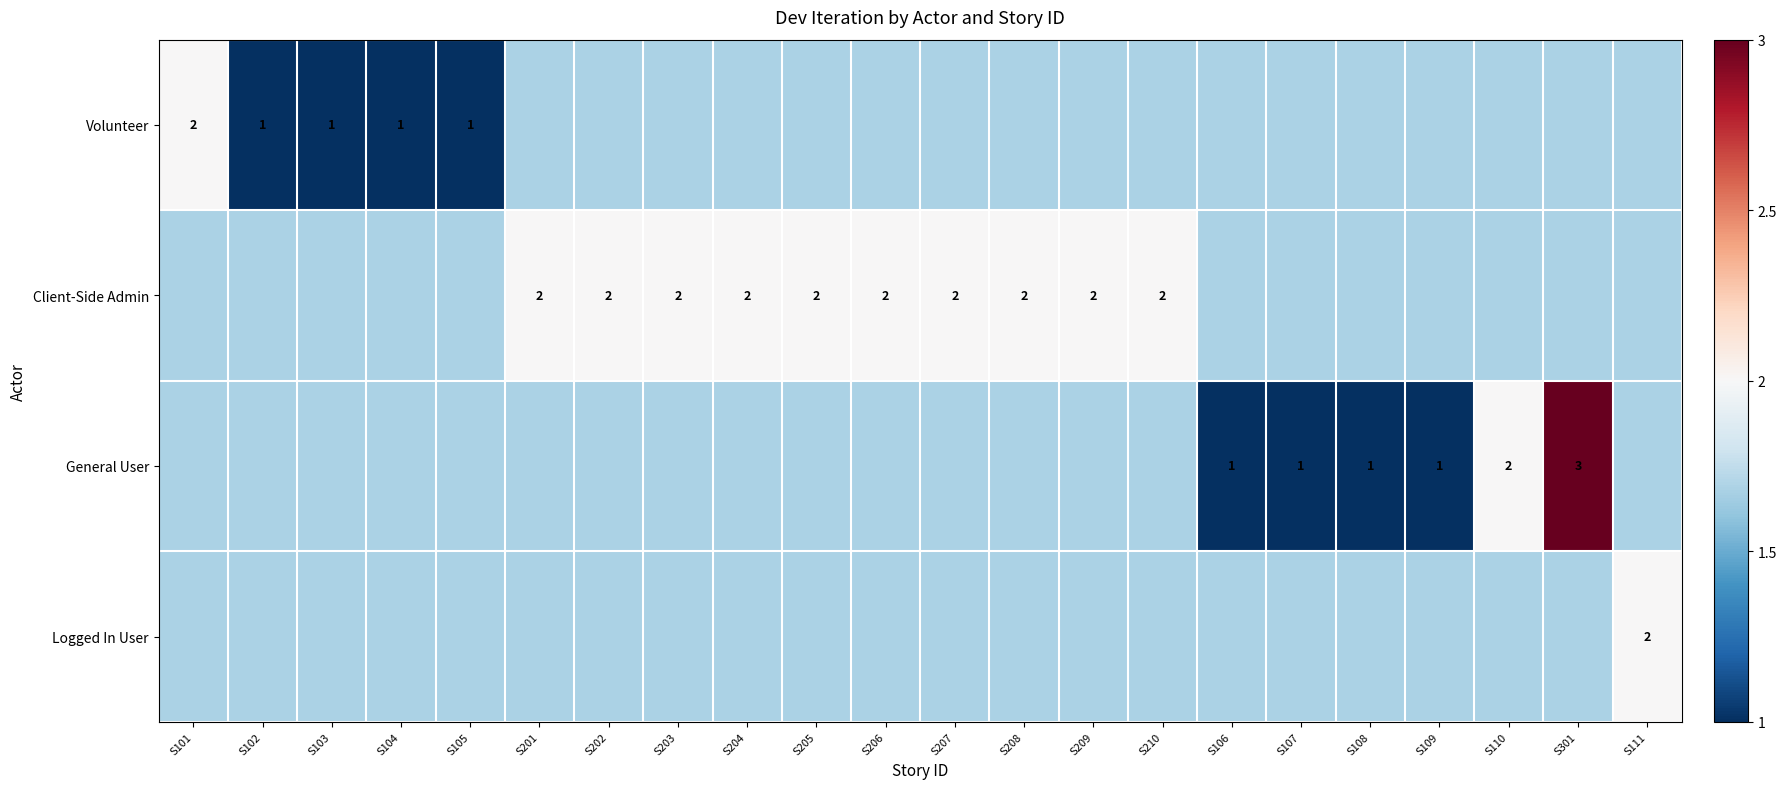

Rank the series by their maximum value, from lowest to highest.

Volunteer, Client-Side Admin, Logged In User, General User